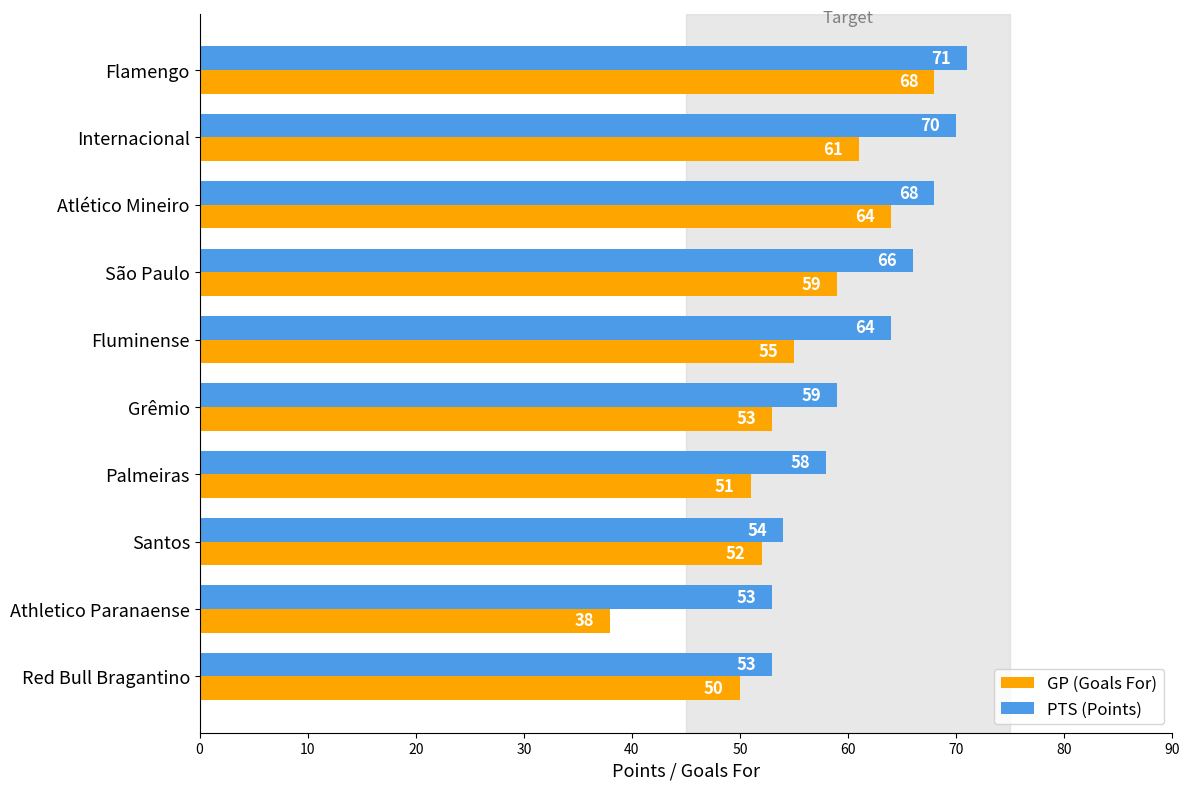

What is the greatest value displayed?

71